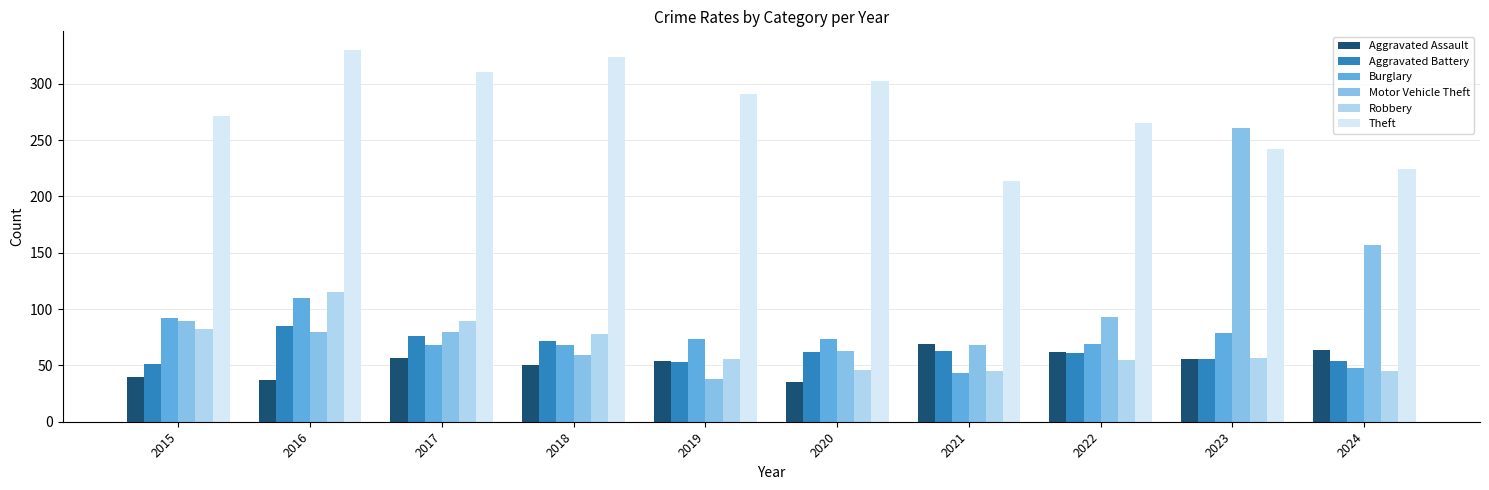

Which category has the highest value in the Robbery series?

2016